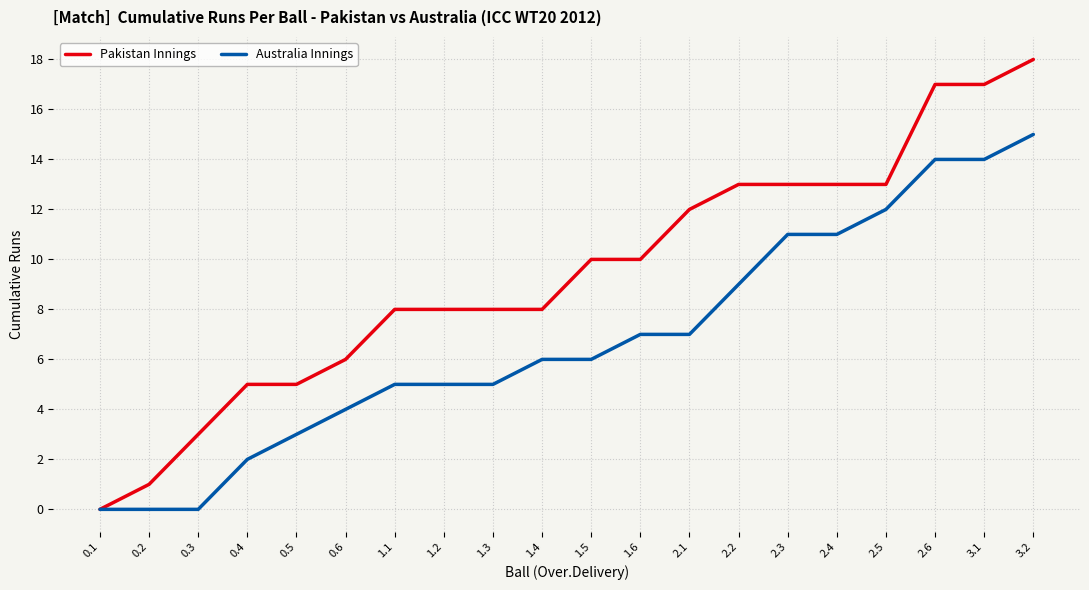

What is the maximum value shown in the chart?

18